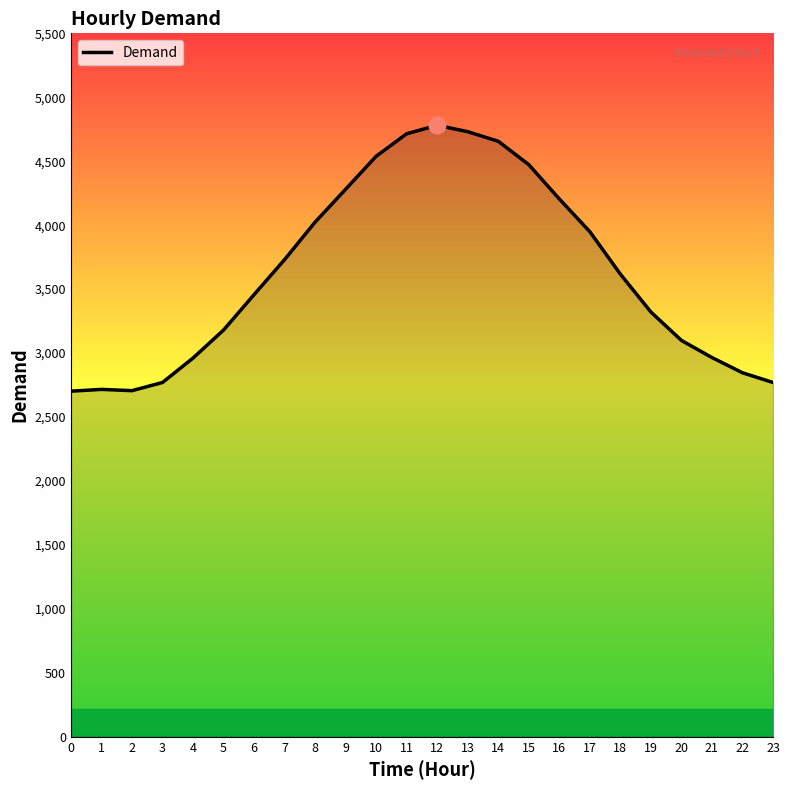

What is the difference between the maximum and second lowest values?

2075